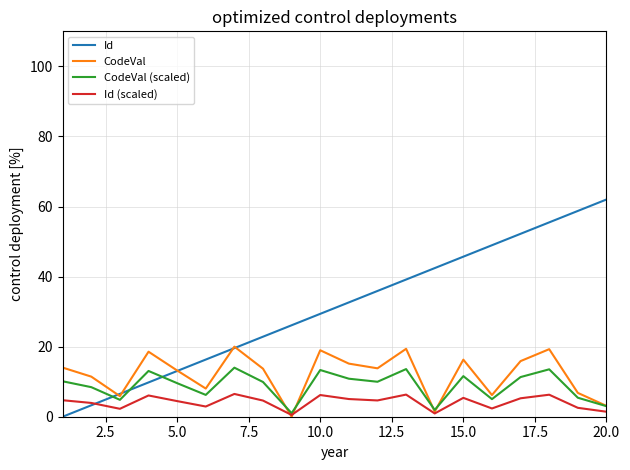

True or false: CodeVal has more than 1 interior local peaks.

True